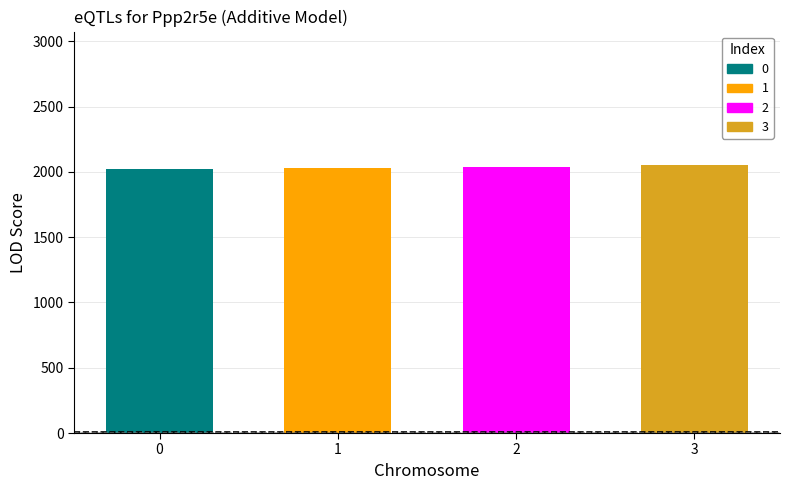

Count the number of categories in the chart.

4